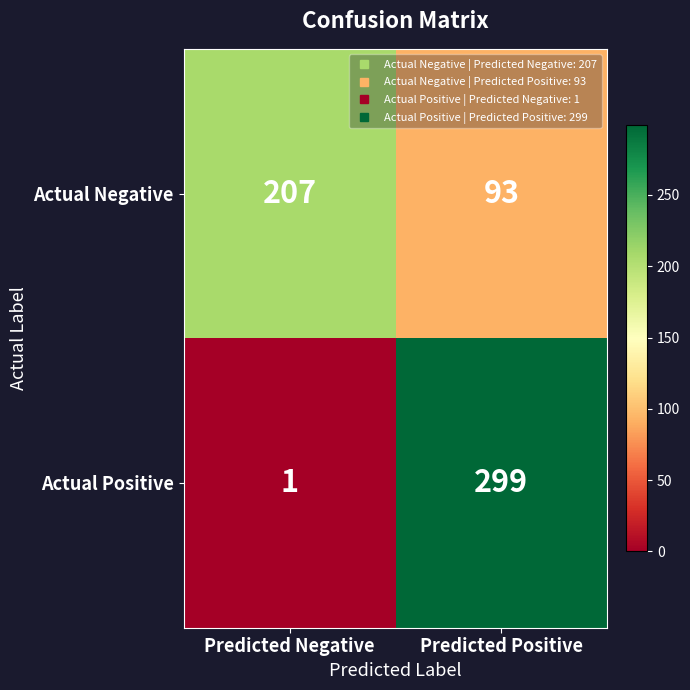

How many values in the Actual Positive series are below 299?

1